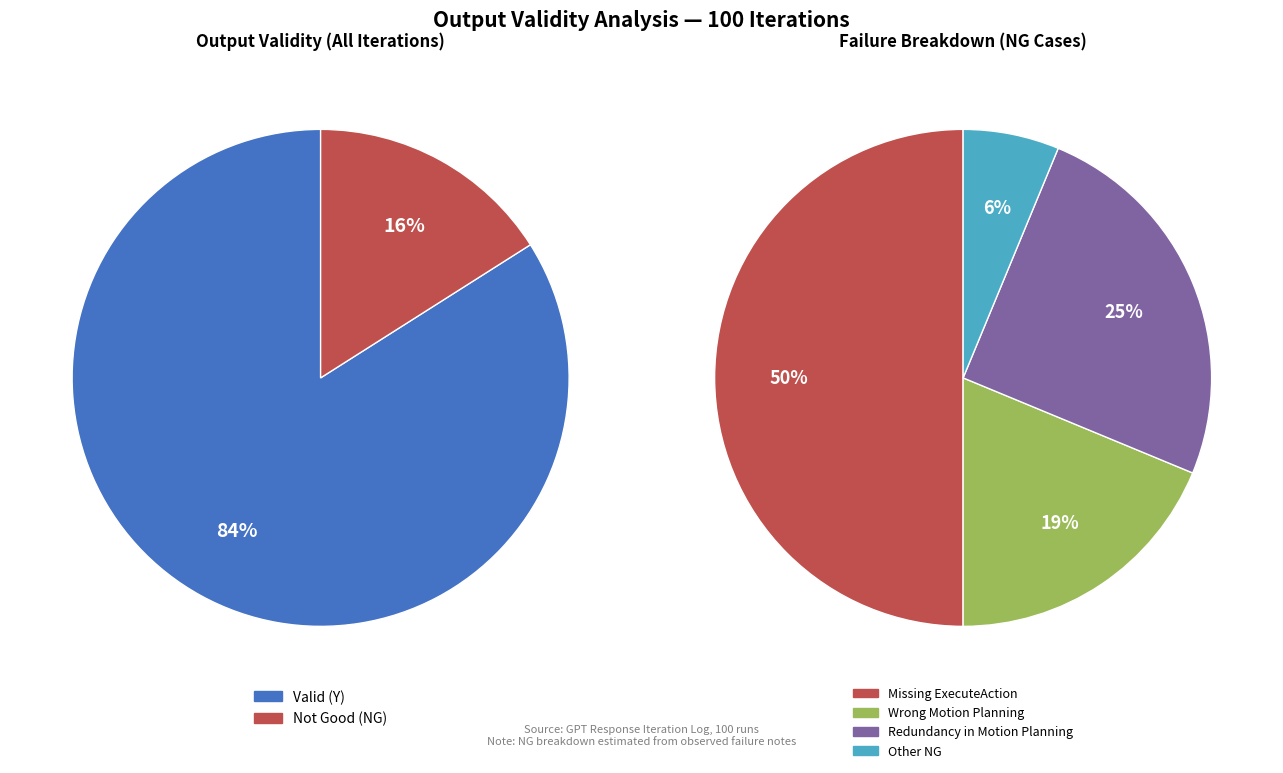

True or false: NG accounts for 16% of the total.

True